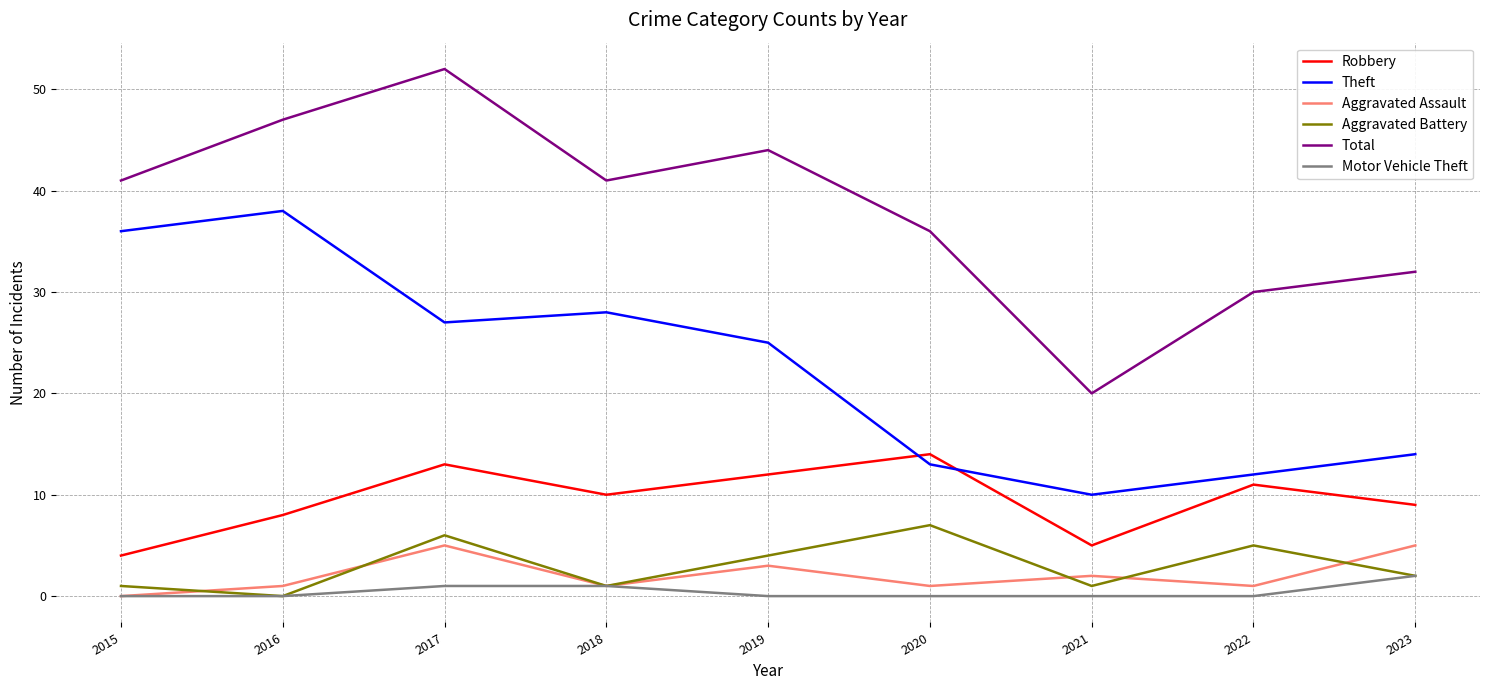

What value does the Theft series have at 2021?

10